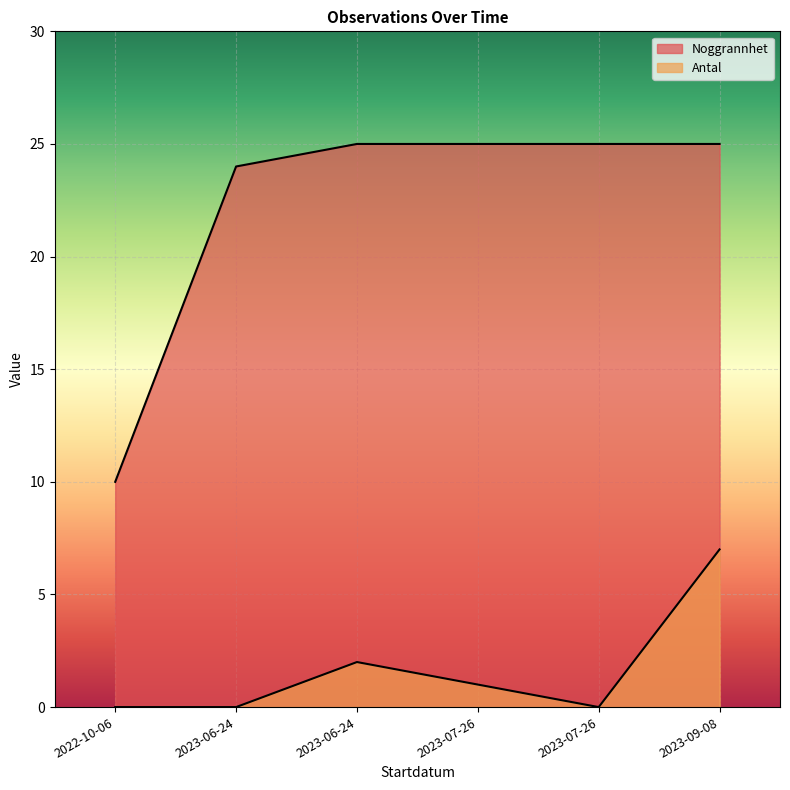

What is the highest value of the Noggrannhet series?

25